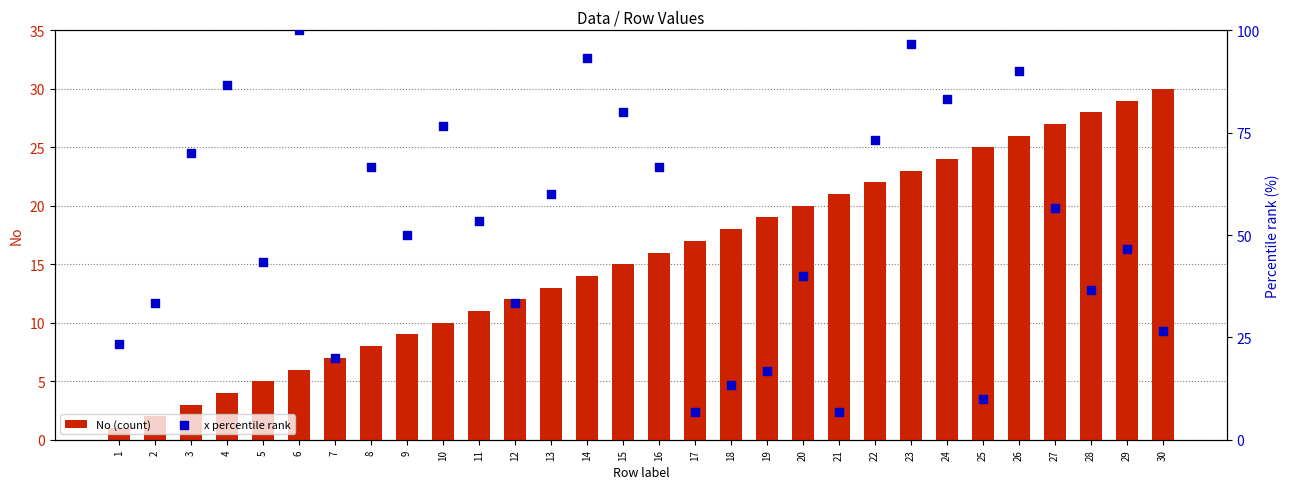

Which series has the largest total across all categories?

x percentile rank